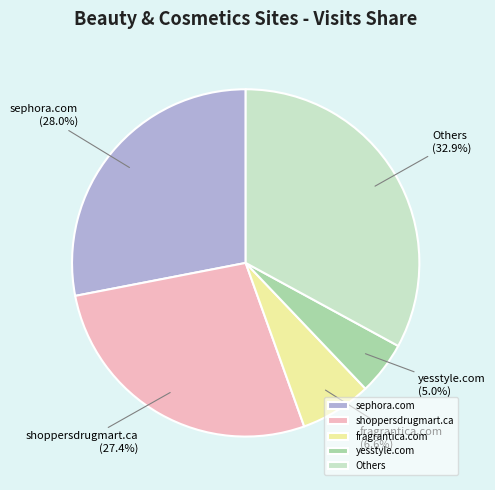

The fragrantica.com slice represents 1% of the pie. True or false?

False